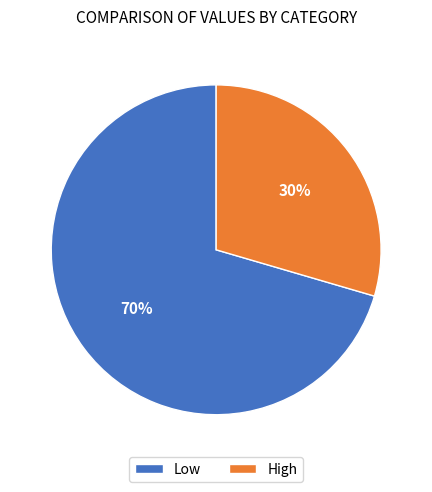

What is the majority slice?

Low